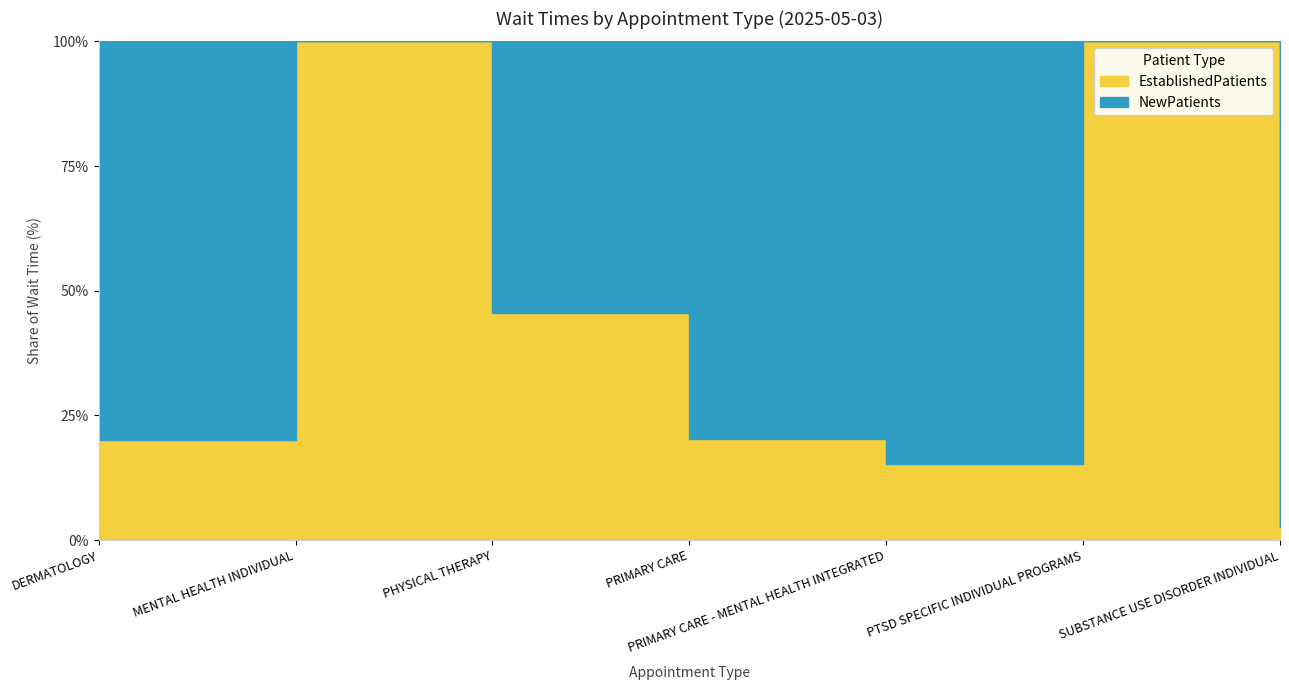

How many times do EstablishedPatients and NewPatients cross each other?

4